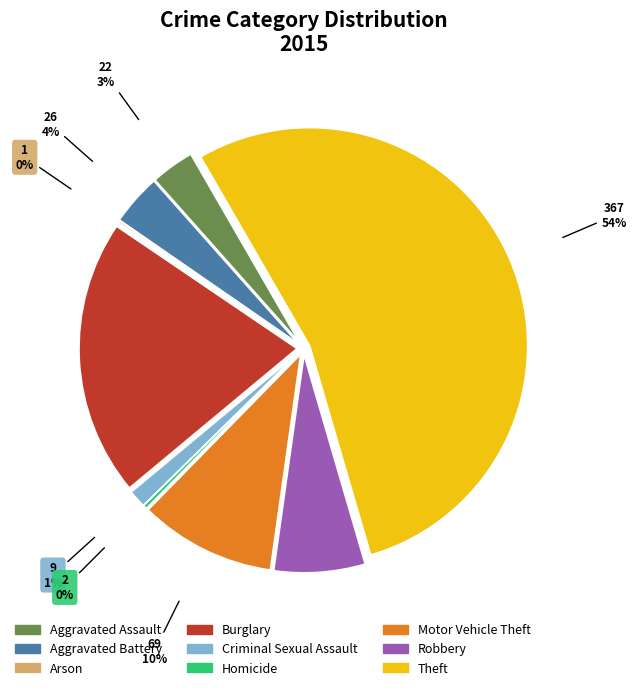

Combined, do Robbery and Homicide account for over 50%?

No